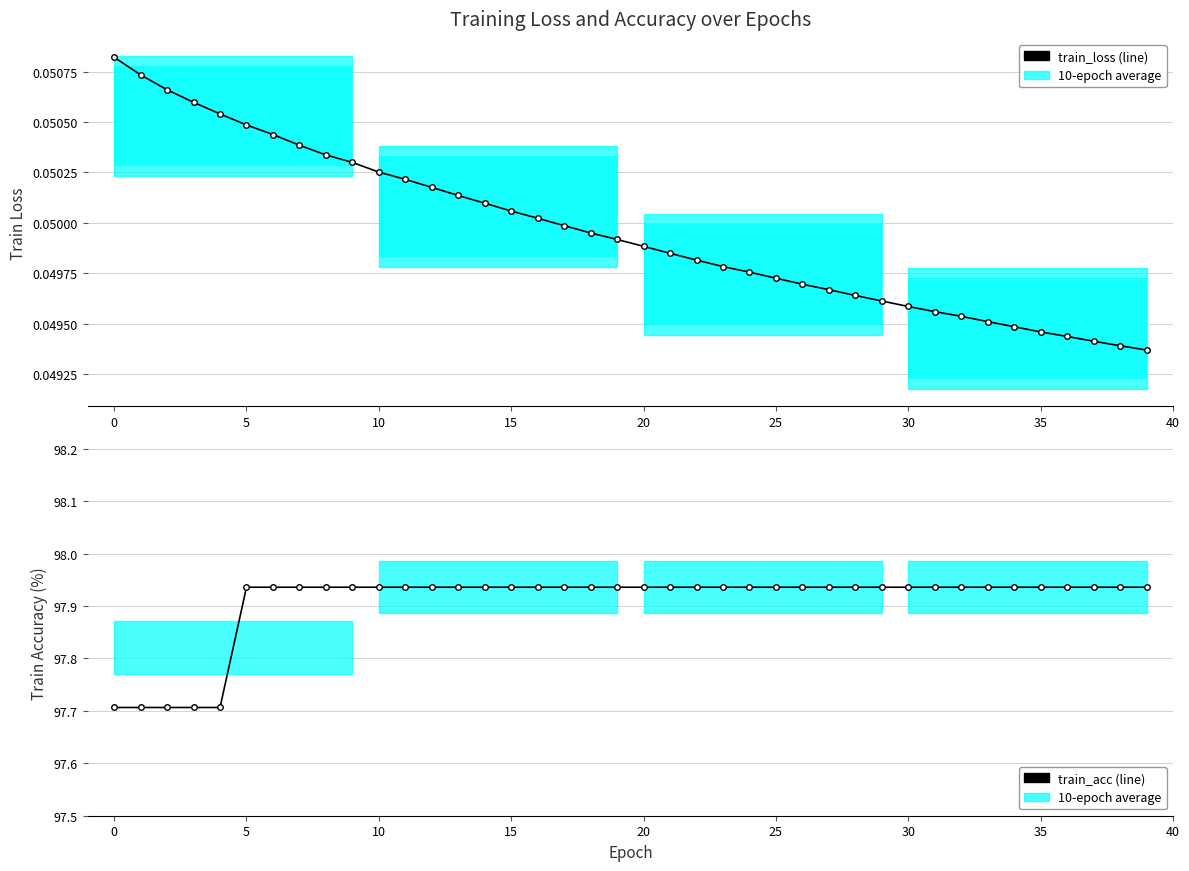

Which series has the widest spread of values?

train_acc